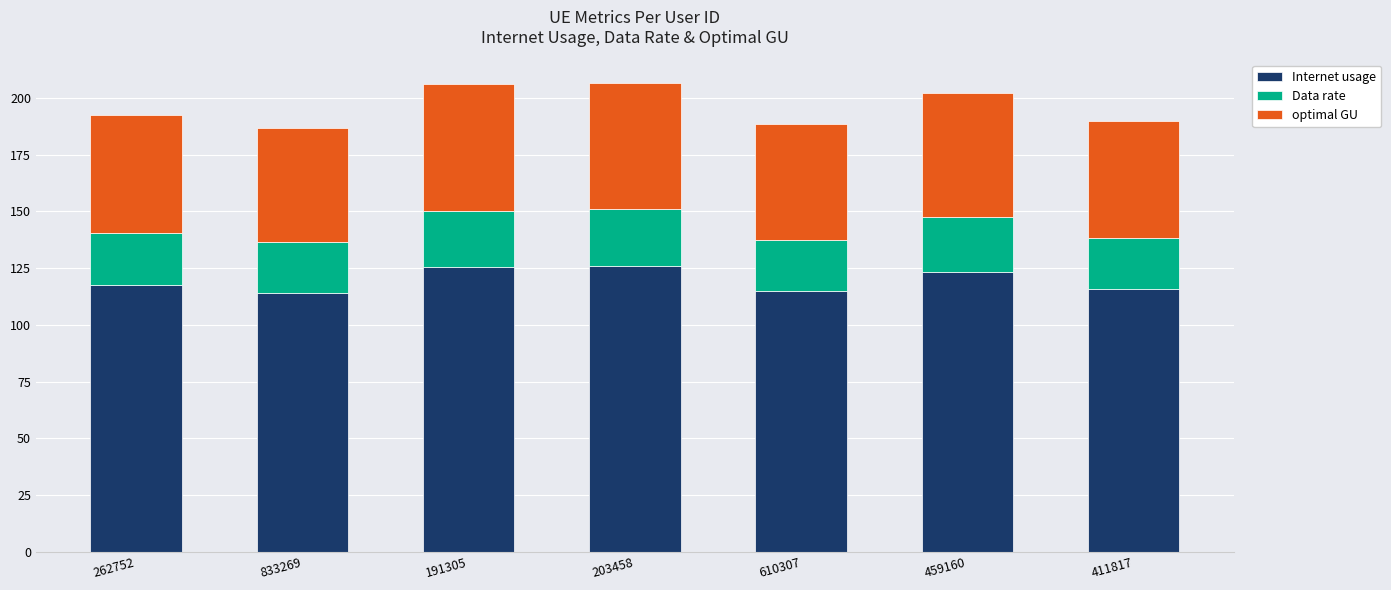

How many bars are there in total?

7